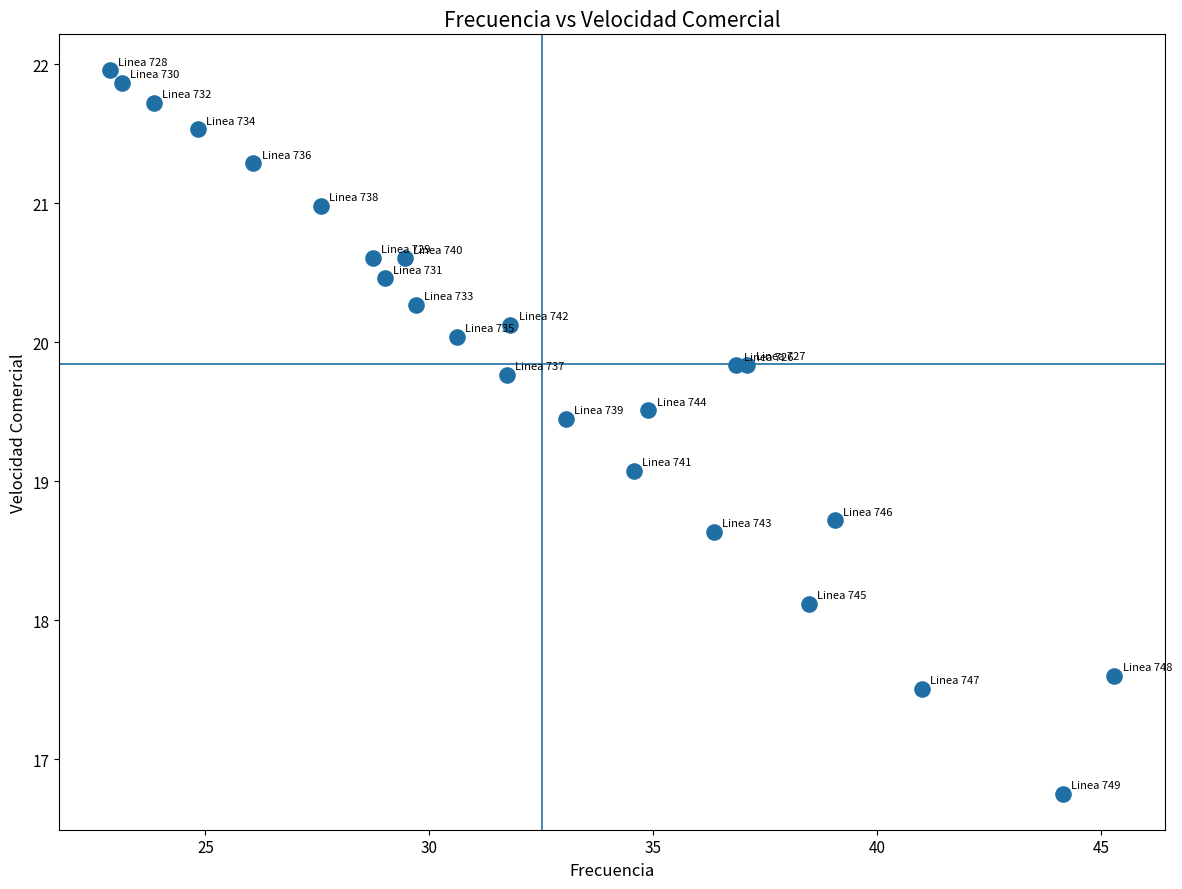

What Y value in the scatter plot is closest to 19?

19.1